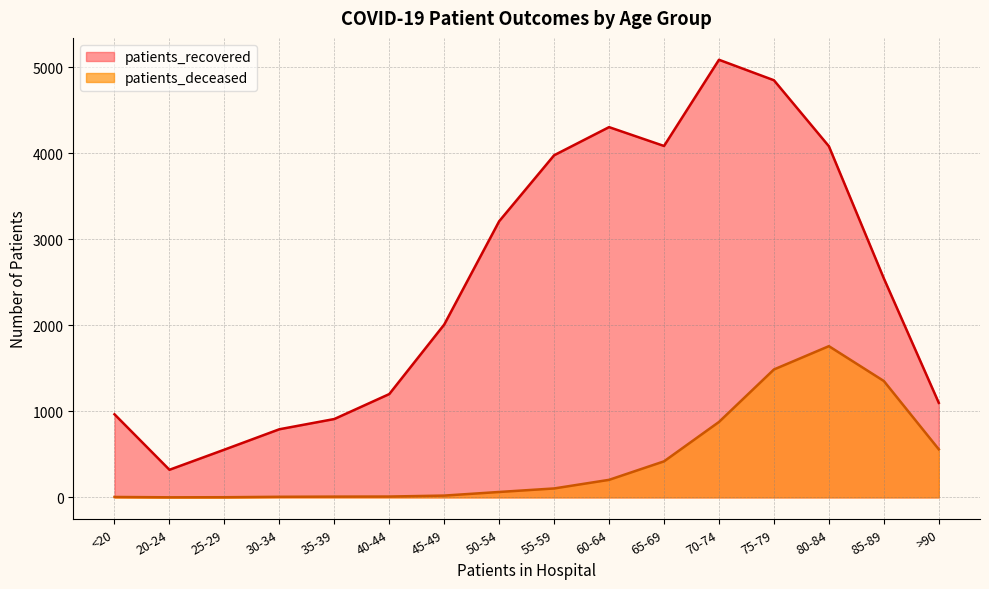

What is the greatest value displayed?

5087